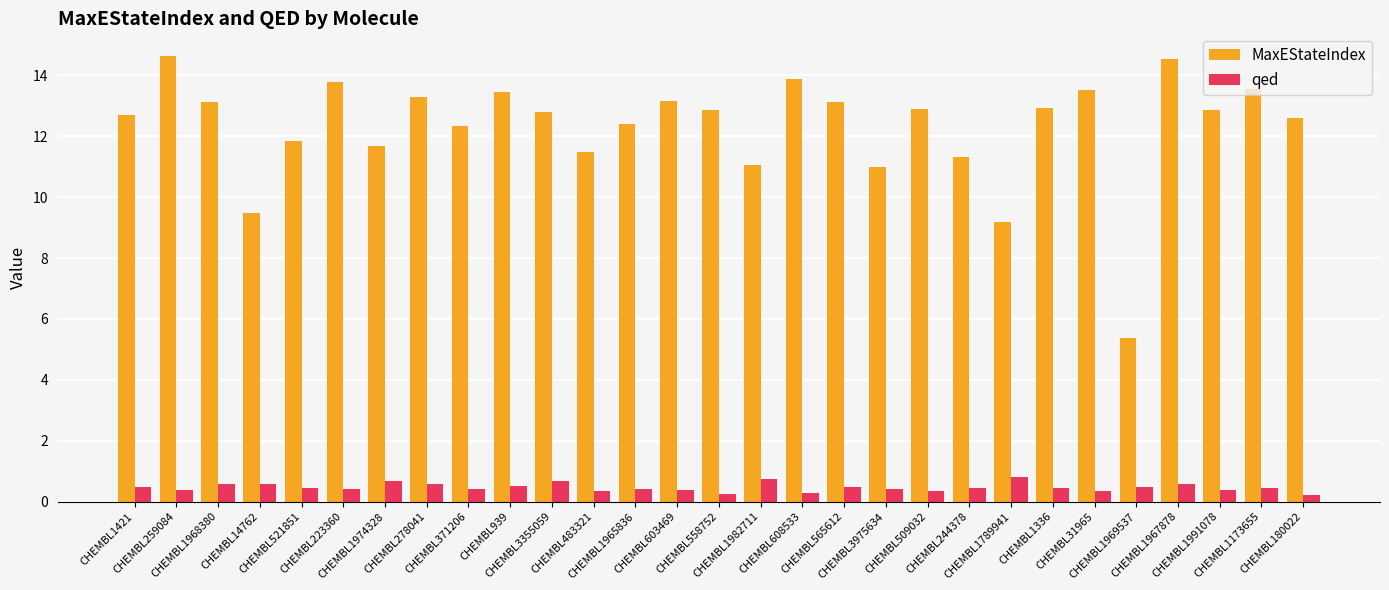

Read the qed value at CHEMBL1969537.

0.5